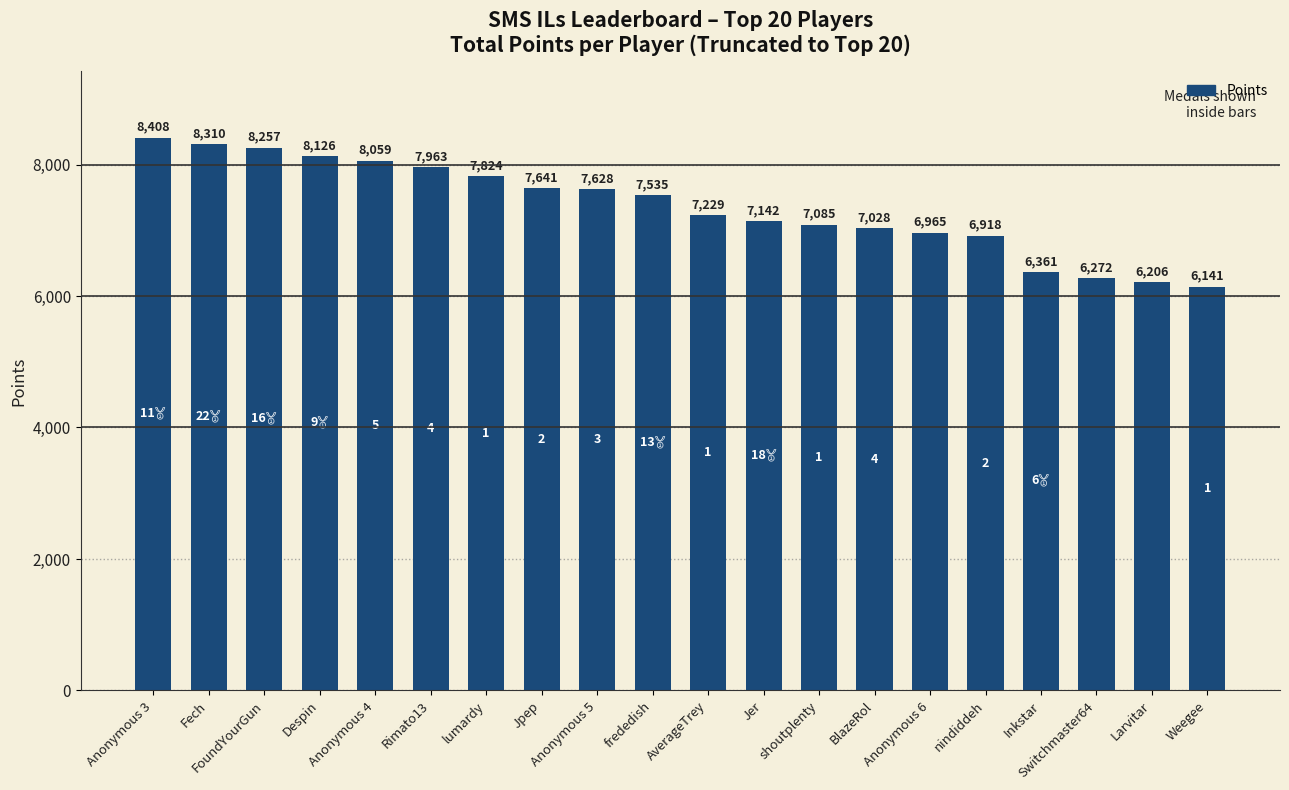

How many series are shown in this chart?

1